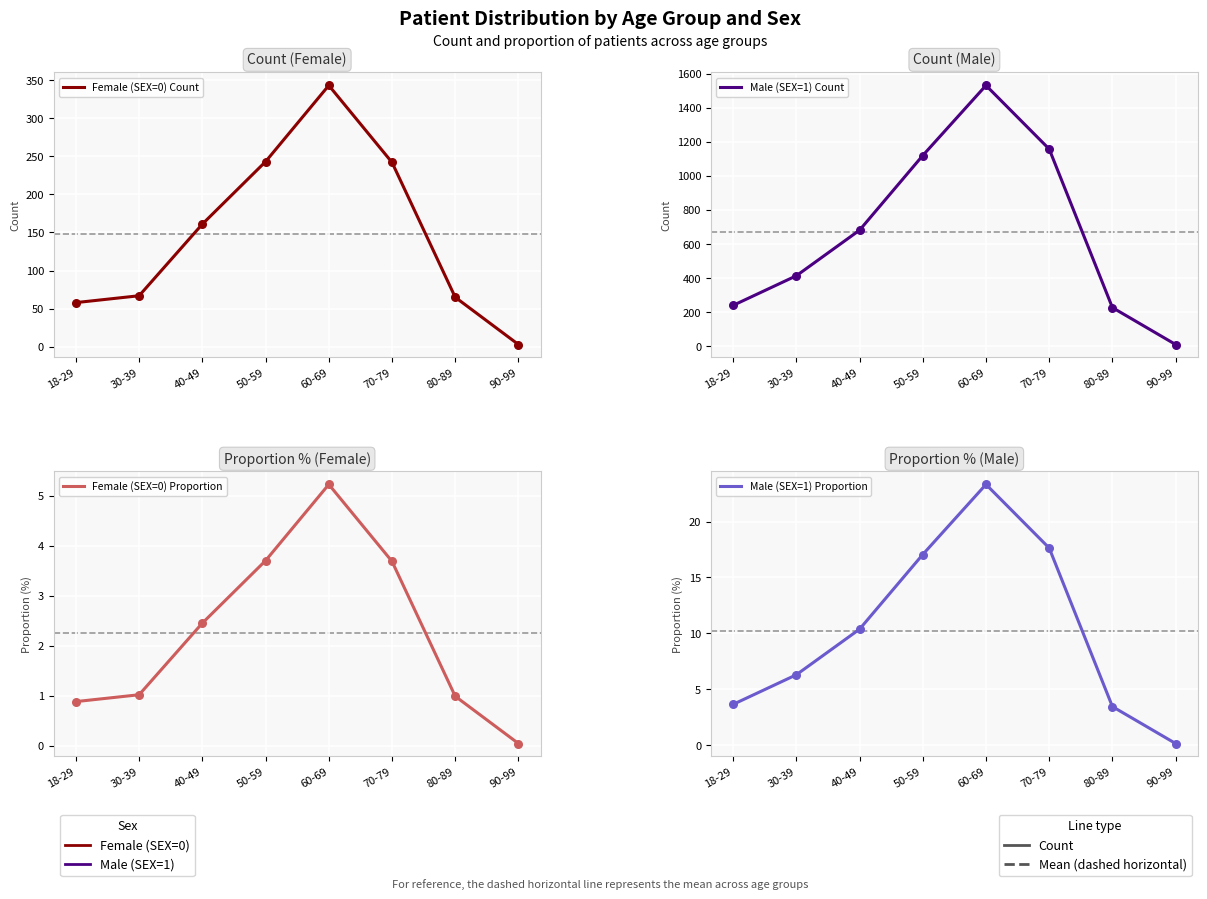

At which category is the sum across all series the highest?

60-69